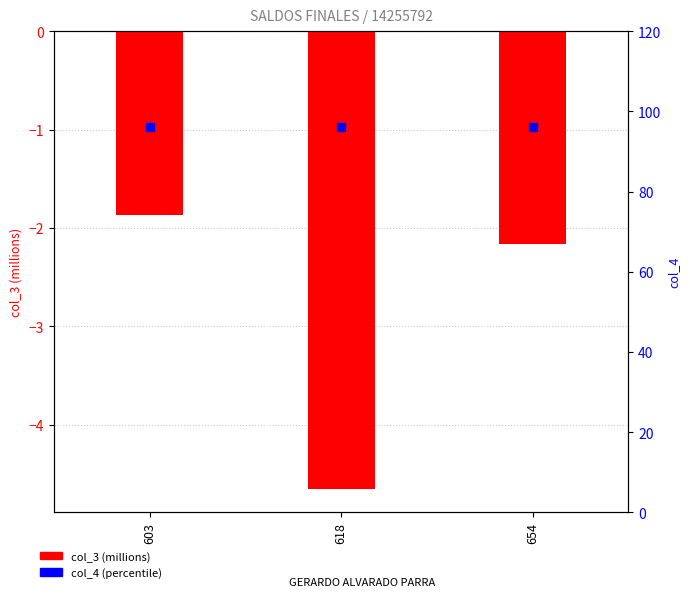

What are all the series names shown in the legend?

col_3 (millions), col_4 (percentile)